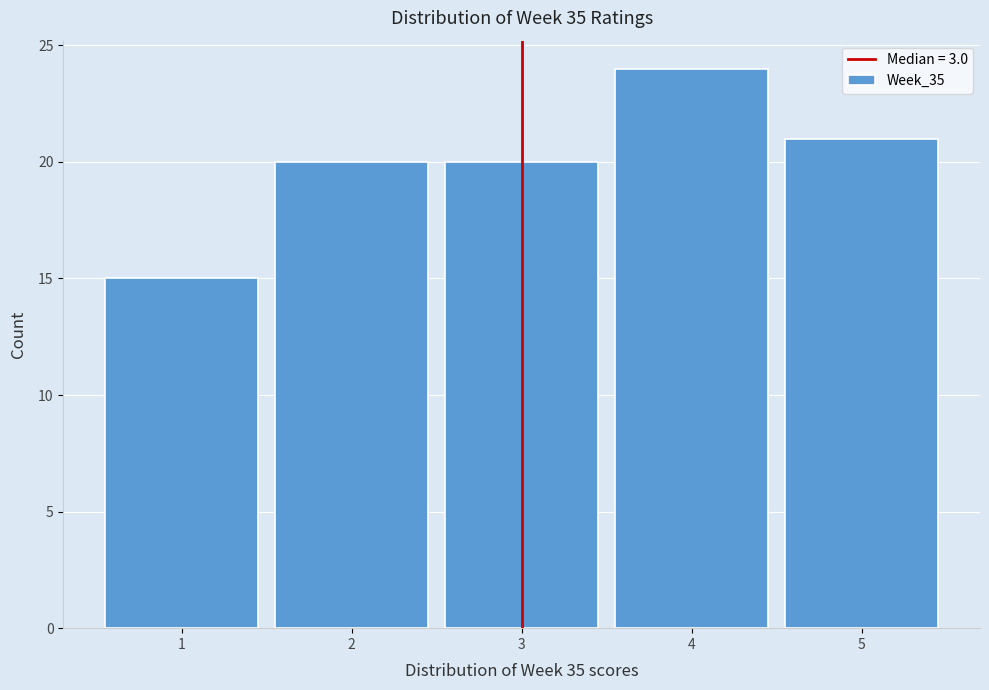

Over which range of the x-axis is the bar tallest?

3.5 to 4.5